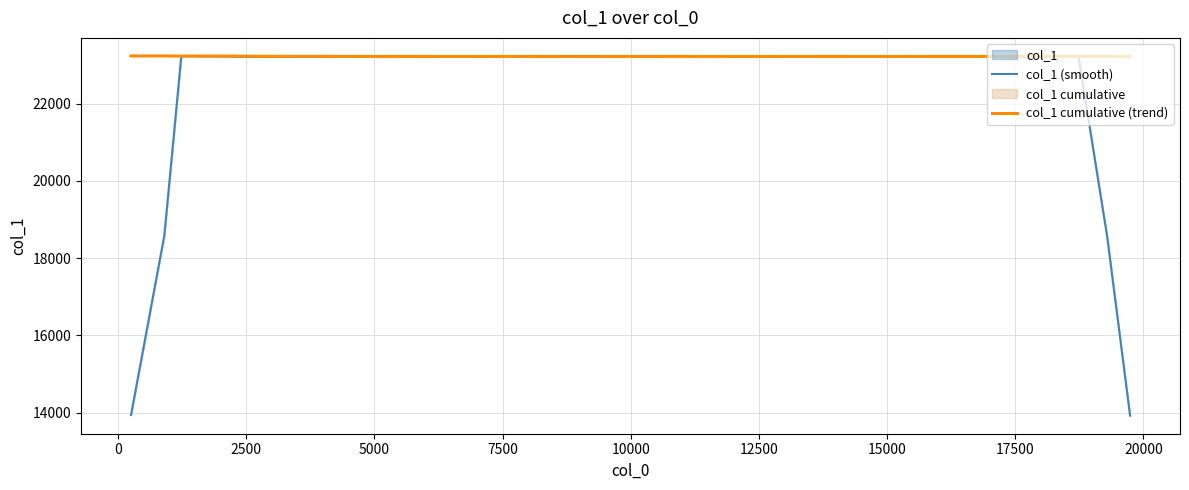

After their last crossing, which series has the higher values: col_1 cumulative (trend) or col_1 (smooth)?

col_1 cumulative (trend)